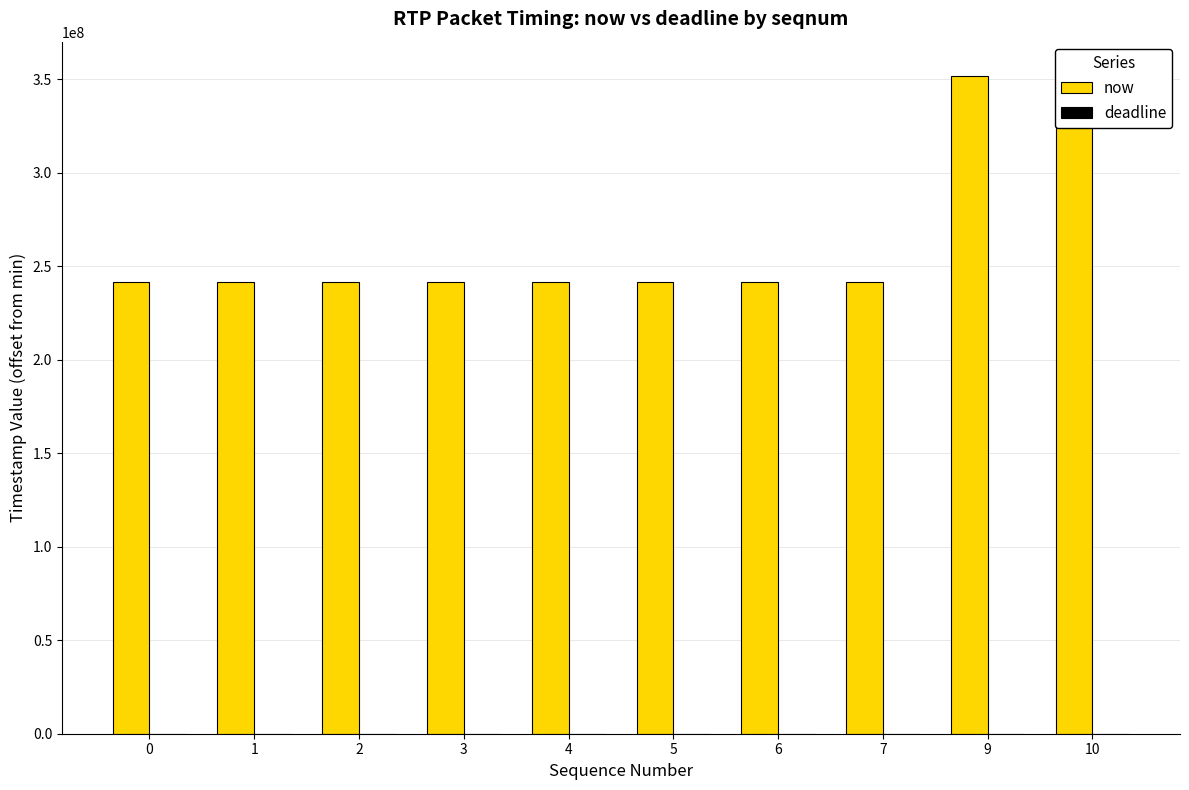

Which has a higher value, 5 or 3?

5